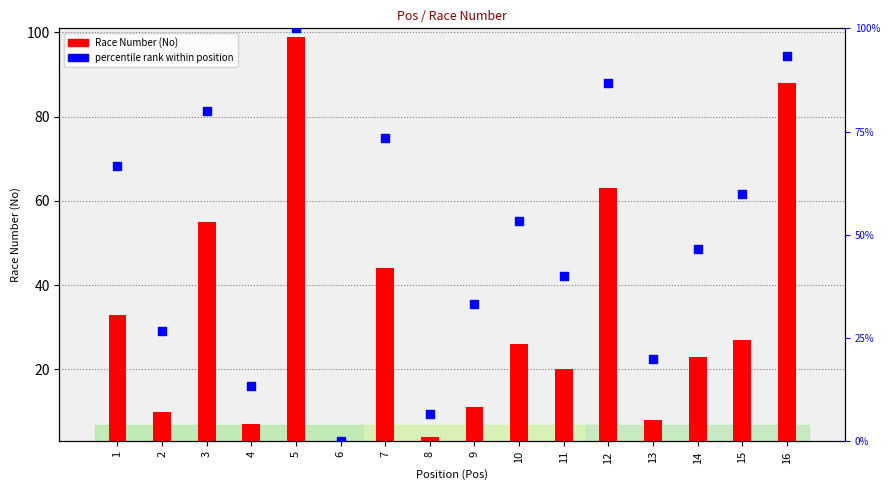

At which category is the sum across all series the highest?

5